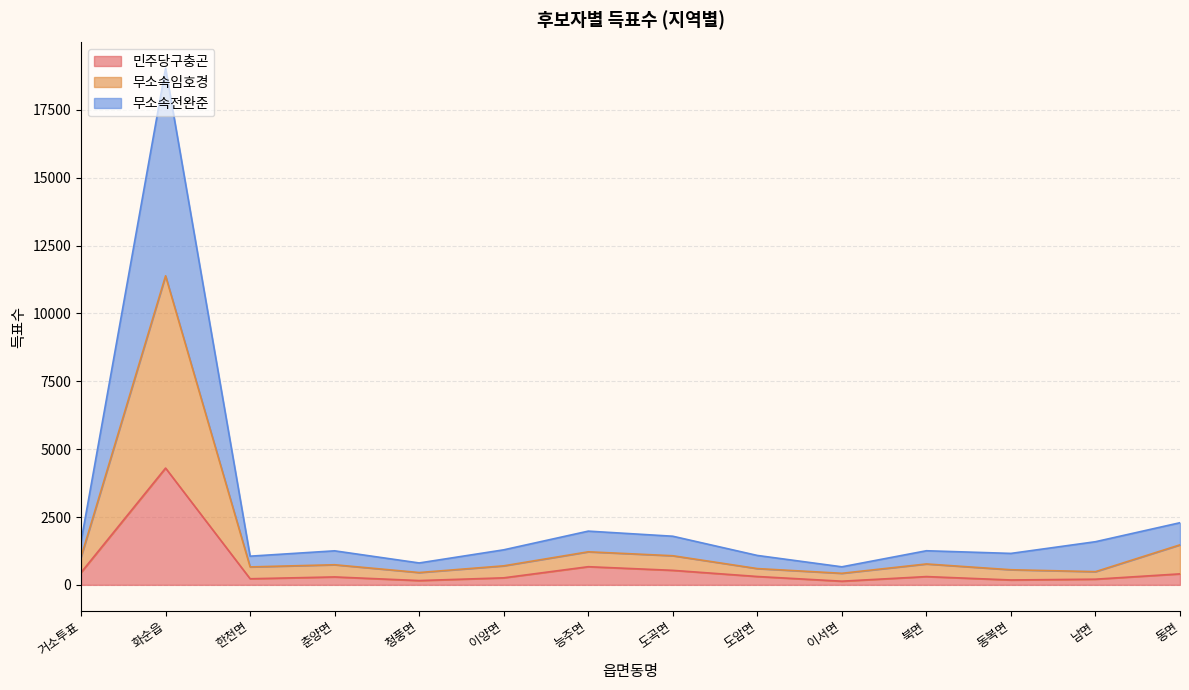

True or false: 무소속임호경 and 무소속전완준 intersect in this chart.

False